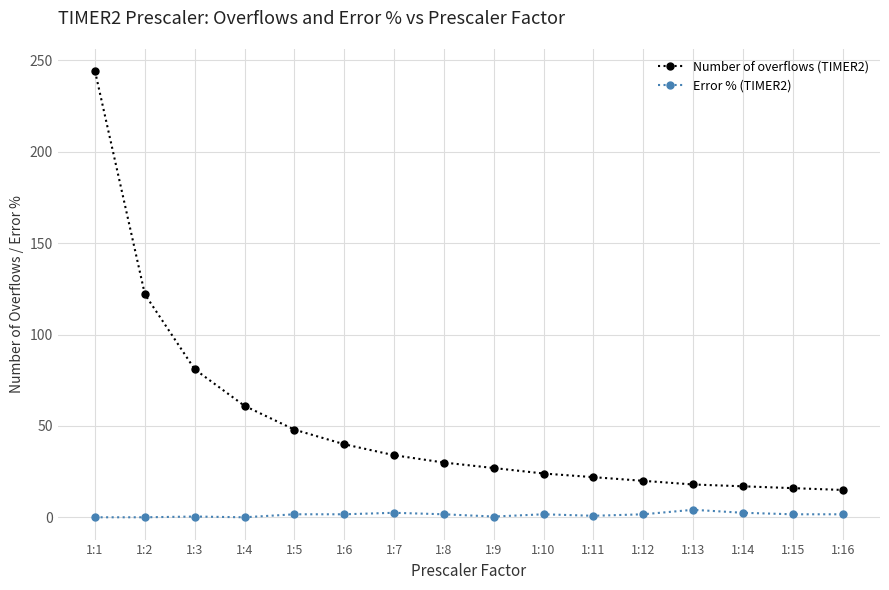

Which series has the largest total across all categories?

Number of overflows (TIMER2)